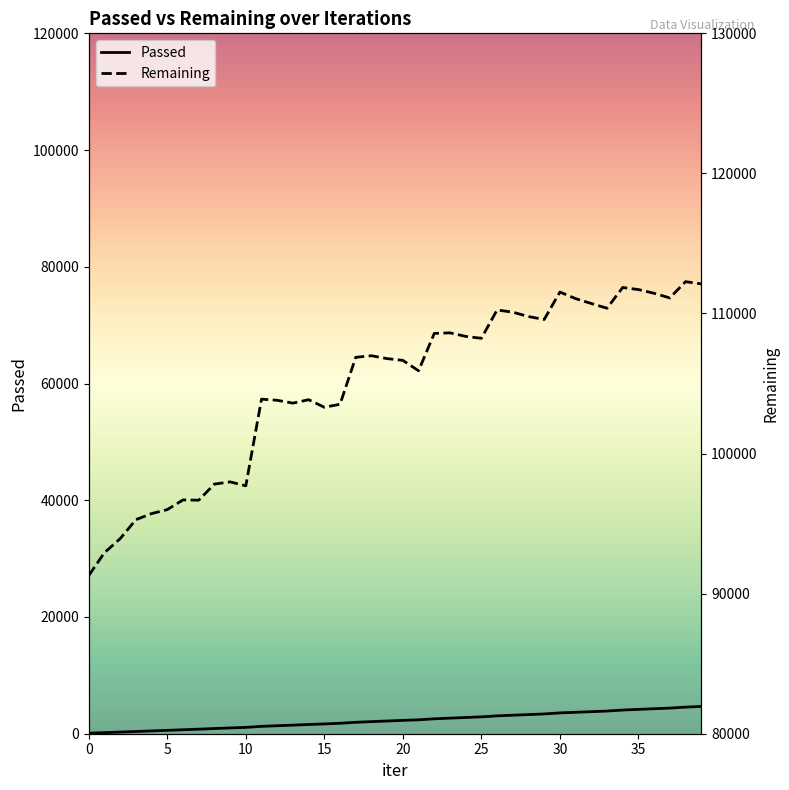

True or false: Remaining and Passed cross at least once.

False